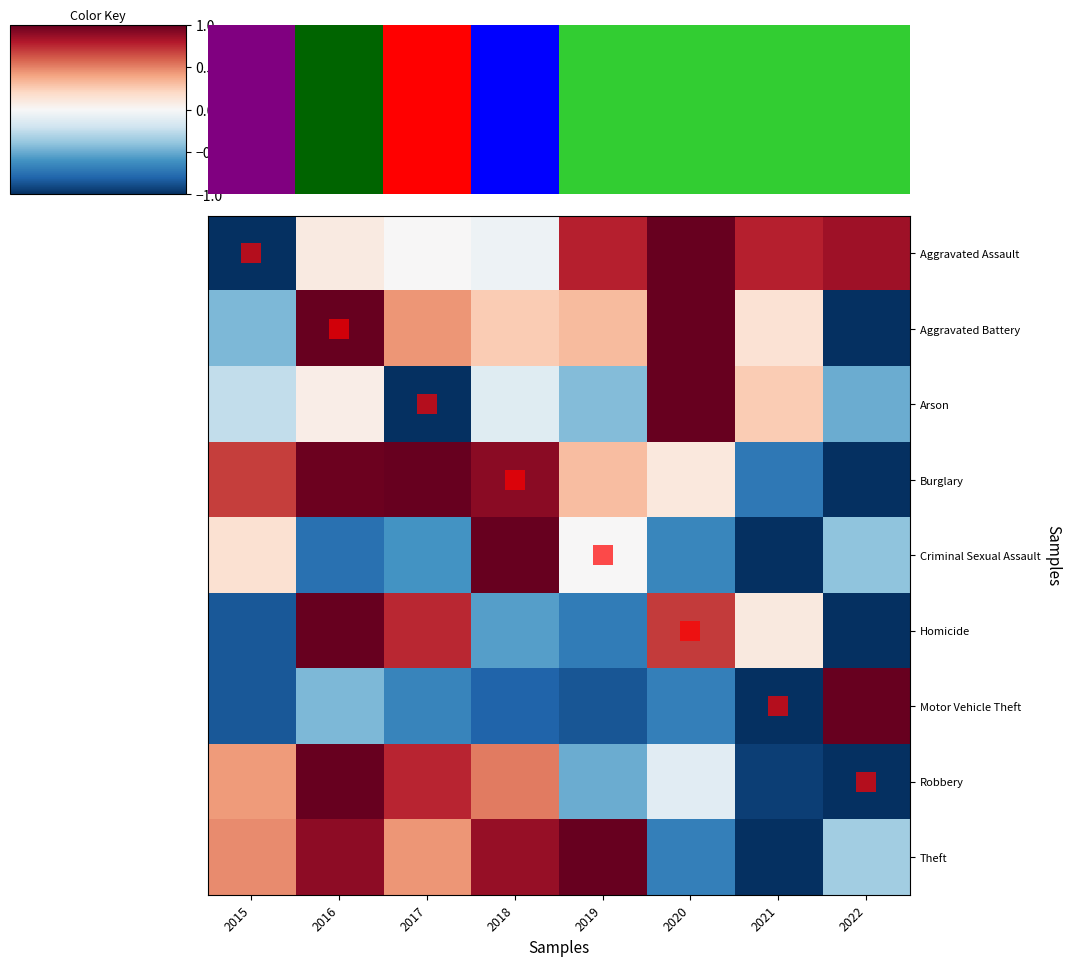

Reading left to right, what are all the values shown in this chart?

Aggravated Assault: 2015=-1.0	2016=0.1	2017=0.0	2018=-0.0	2019=0.8	2020=1.0	2021=0.8	2022=0.8
Aggravated Battery: 2015=-0.4	2016=1.0	2017=0.4	2018=0.3	2019=0.3	2020=1.0	2021=0.1	2022=-1.0
Arson: 2015=-0.2	2016=0.1	2017=-1.0	2018=-0.1	2019=-0.4	2020=1.0	2021=0.2	2022=-0.5
Burglary: 2015=0.7	2016=1.0	2017=1.0	2018=0.9	2019=0.3	2020=0.1	2021=-0.7	2022=-1.0
Criminal Sexual Assault: 2015=0.1	2016=-0.8	2017=-0.6	2018=1.0	2019=0.0	2020=-0.7	2021=-1.0	2022=-0.4
Homicide: 2015=-0.8	2016=1.0	2017=0.8	2018=-0.6	2019=-0.7	2020=0.7	2021=0.1	2022=-1.0
Motor Vehicle Theft: 2015=-0.8	2016=-0.4	2017=-0.7	2018=-0.8	2019=-0.9	2020=-0.7	2021=-1.0	2022=1.0
Robbery: 2015=0.4	2016=1.0	2017=0.8	2018=0.5	2019=-0.5	2020=-0.1	2021=-0.9	2022=-1.0
Theft: 2015=0.5	2016=0.9	2017=0.4	2018=0.9	2019=1.0	2020=-0.7	2021=-1.0	2022=-0.3